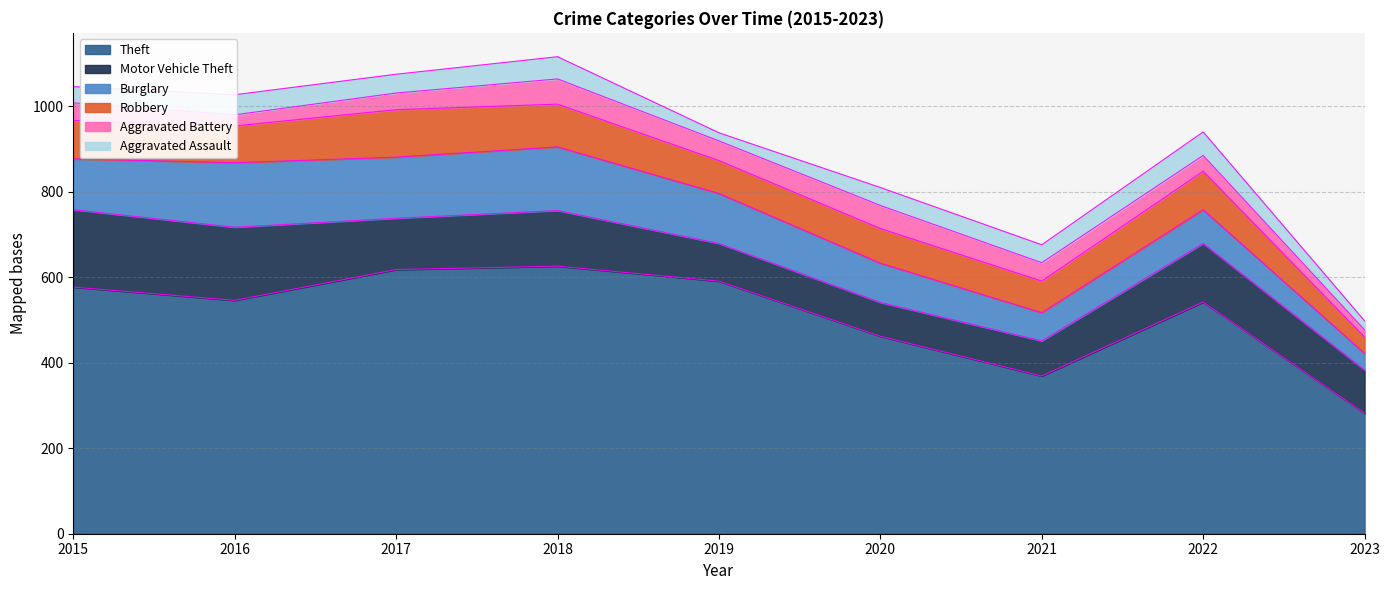

True or false: Burglary and Robbery intersect in this chart.

True